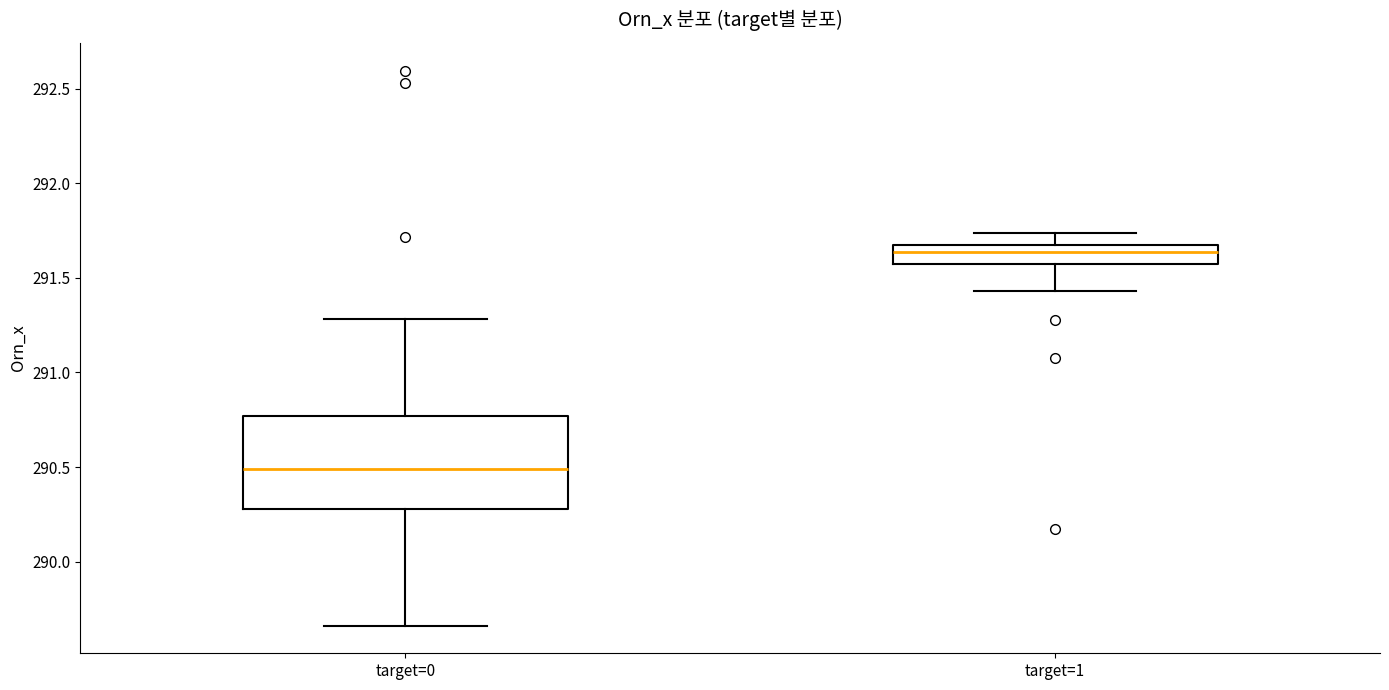

Comparing the boxes themselves (not the whiskers), which one is the tallest?

target=0